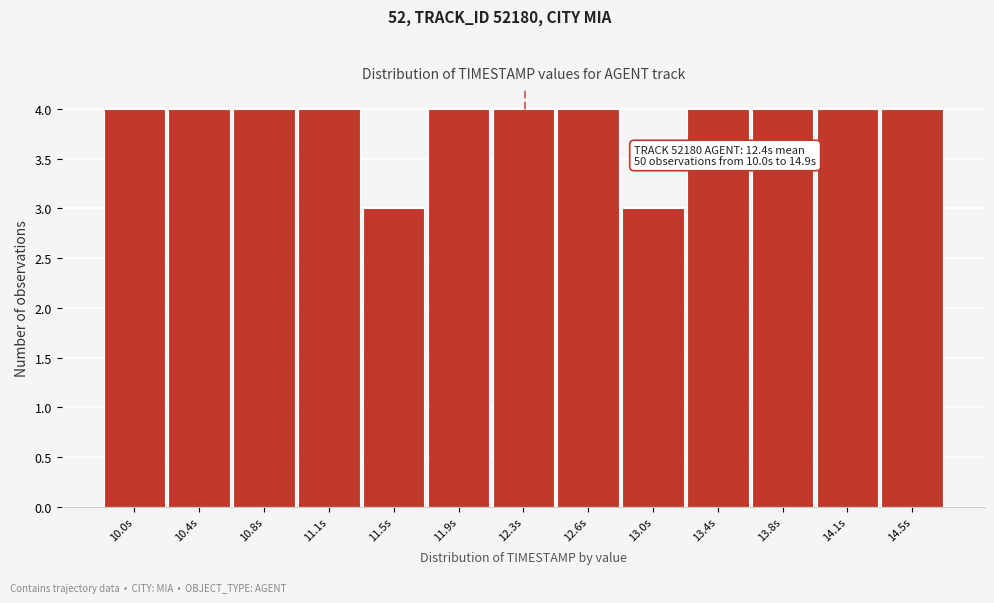

Reading left to right, what are all the values shown in this chart?

10.0s=4	10.4s=4	10.8s=4	11.1s=4	11.5s=3	11.9s=4	12.3s=4	12.6s=4	13.0s=3	13.4s=4	13.8s=4	14.1s=4	14.5s=4